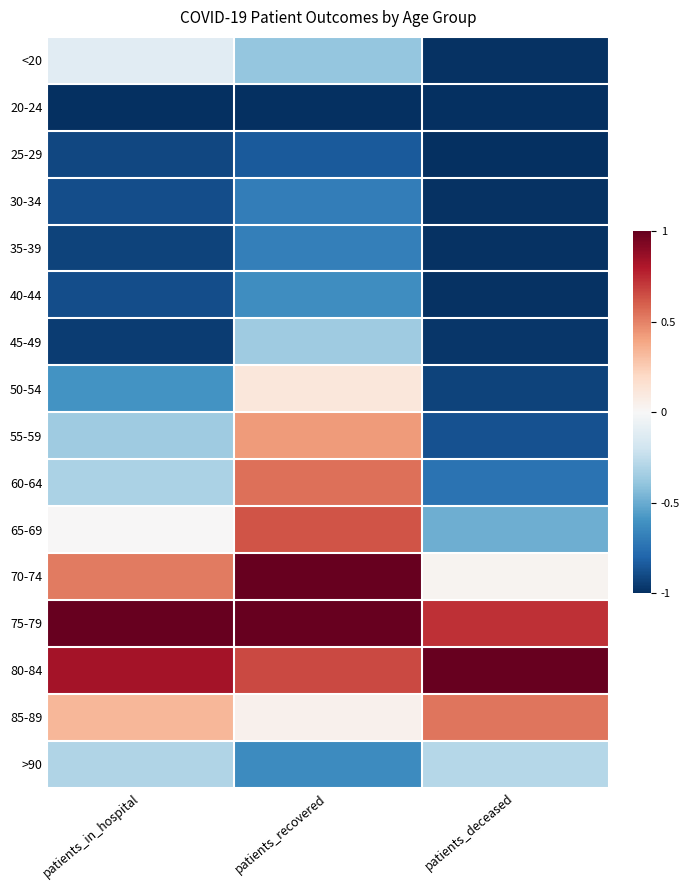

What is the difference between the highest and lowest values at patients_recovered?

2.0